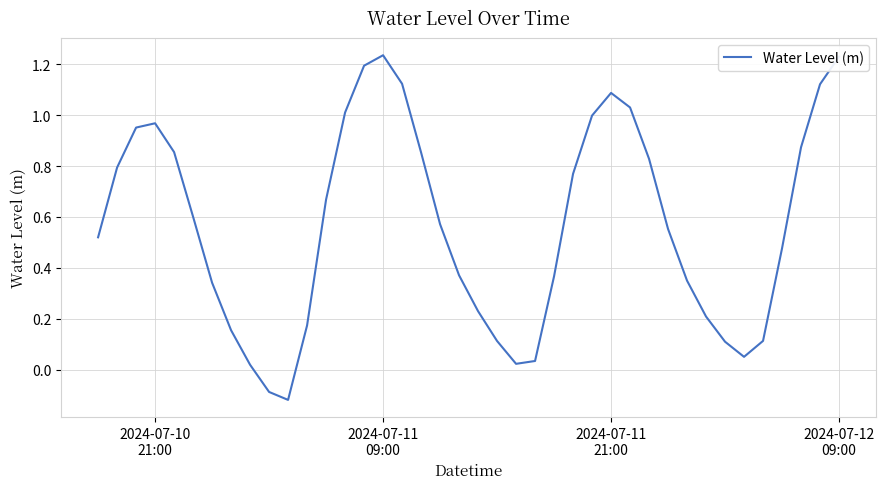

What is the difference between the maximum and minimum values?

1.4